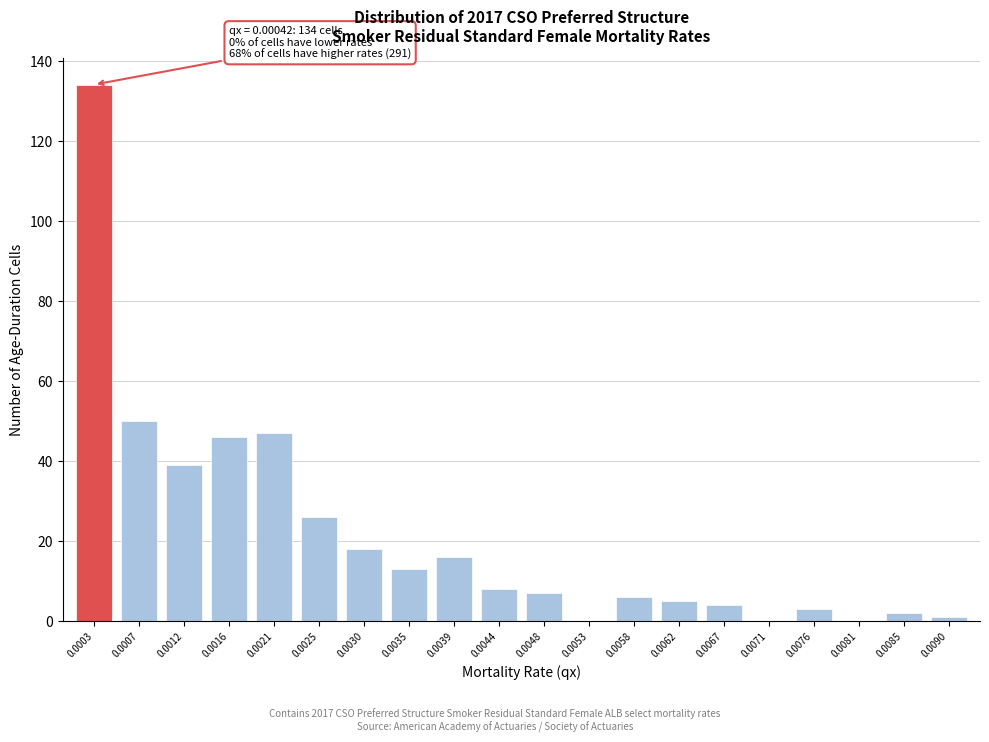

Reading left to right, extract all data points from this chart.

0.0003=134	0.0007=50	0.0012=39	0.0016=46	0.0021=47	0.0025=26	0.0030=18	0.0035=13	0.0039=16	0.0044=8	0.0048=7	0.0053=0	0.0058=6	0.0062=5	0.0067=4	0.0071=0	0.0076=3	0.0081=0	0.0085=2	0.0090=1